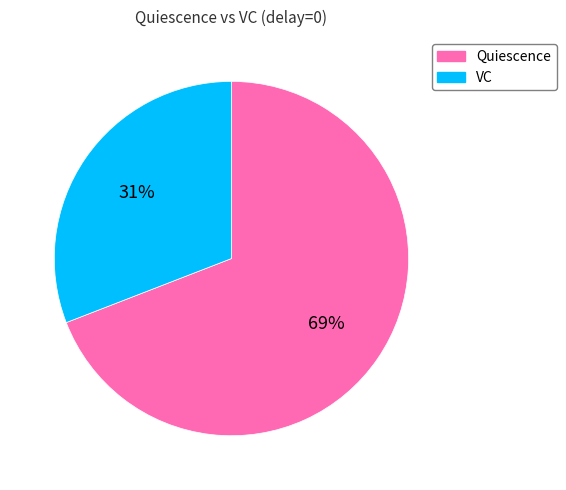

Do VC and Quiescence together represent more than half of the pie?

Yes